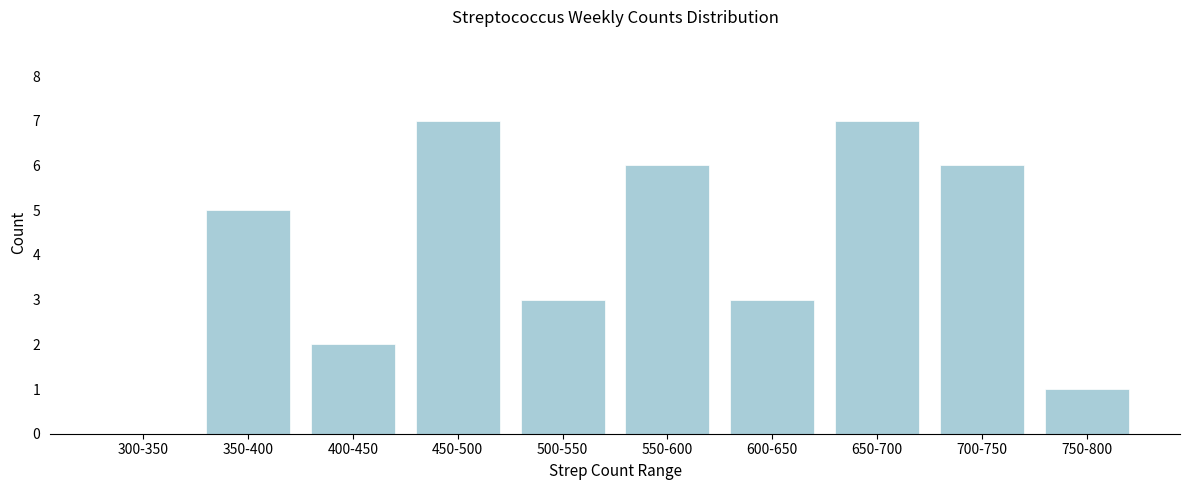

Reading left to right, what are all the values shown in this chart?

300-350=0	350-400=5	400-450=2	450-500=7	500-550=3	550-600=6	600-650=3	650-700=7	700-750=6	750-800=1